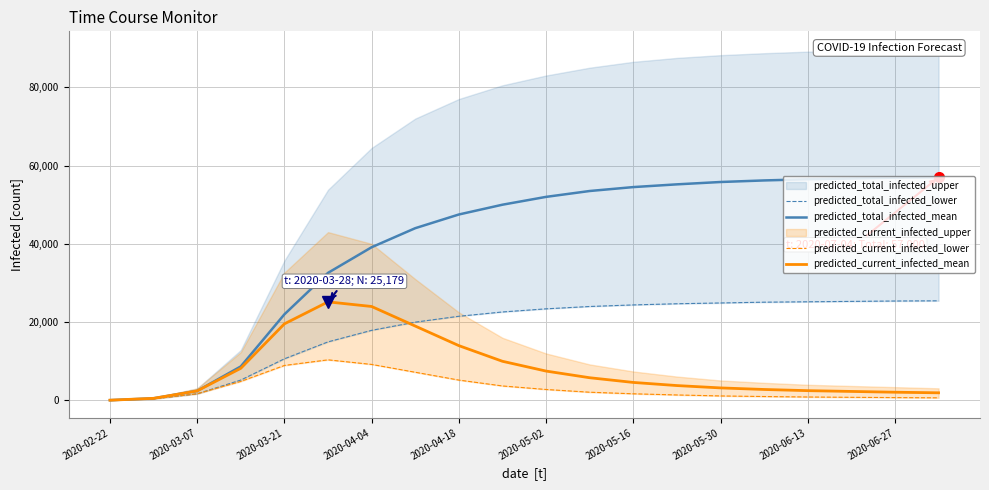

How many data points in predicted_total_infected_mean are above 52000?

9